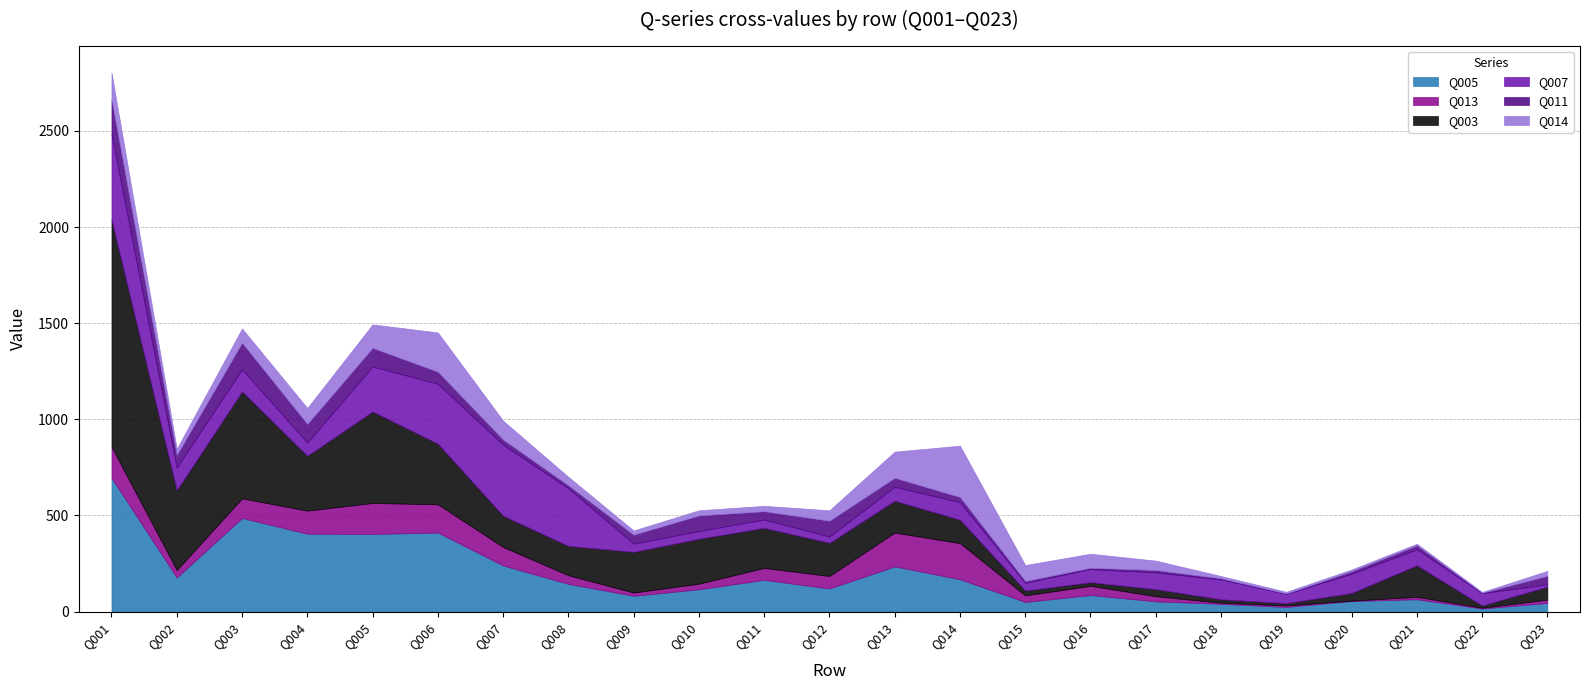

How many lines are shown in the chart?

6